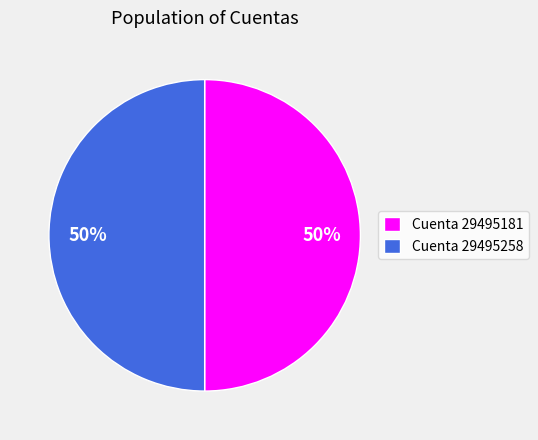

Do Cuenta 29495181 and Cuenta 29495258 together represent more than half of the pie?

Yes